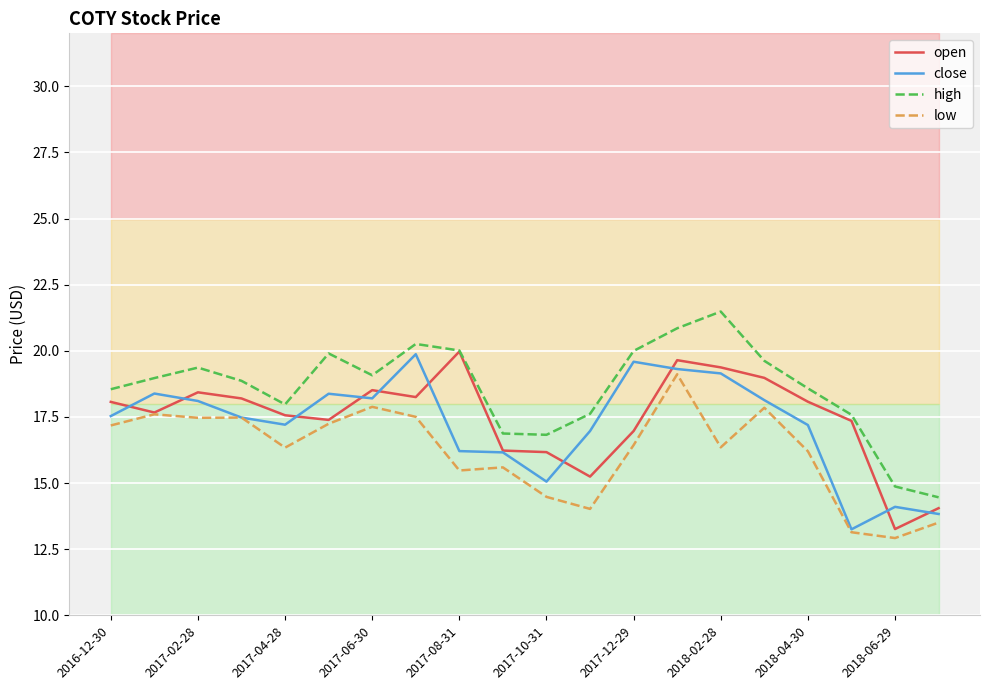

What is the minimum value shown in the chart?

12.9